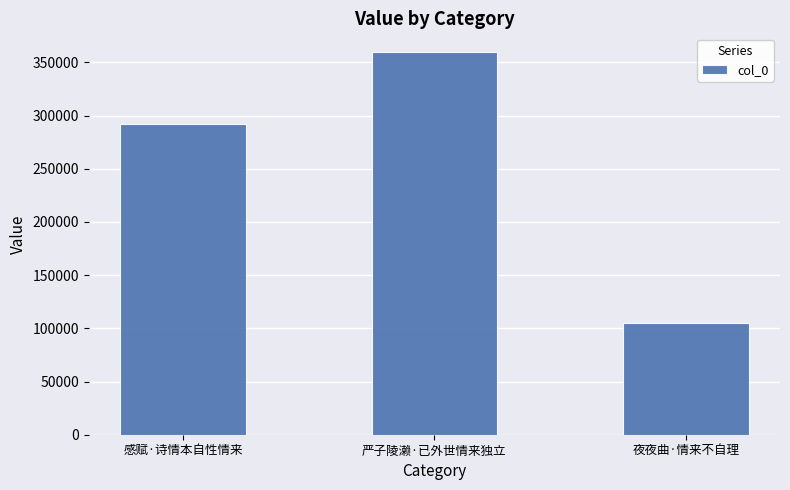

What is the minimum value shown in the chart?

104997